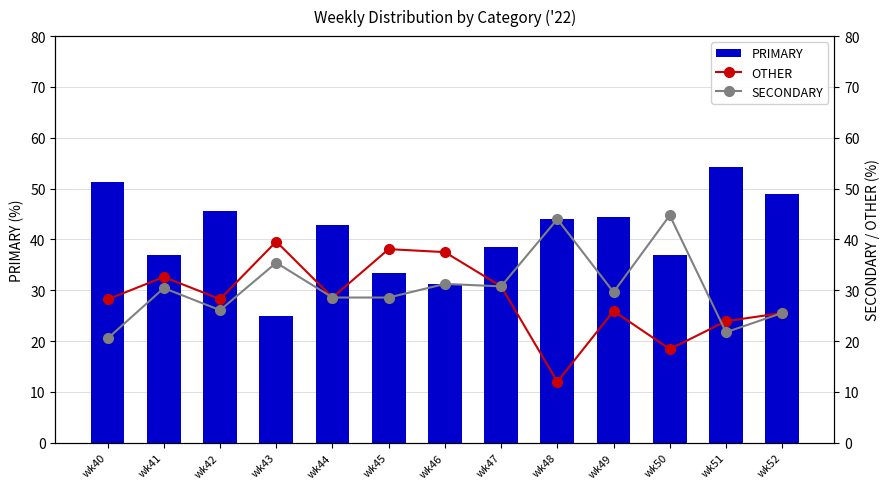

What is the value of the OTHER bar at the 3rd from the left?

28.3